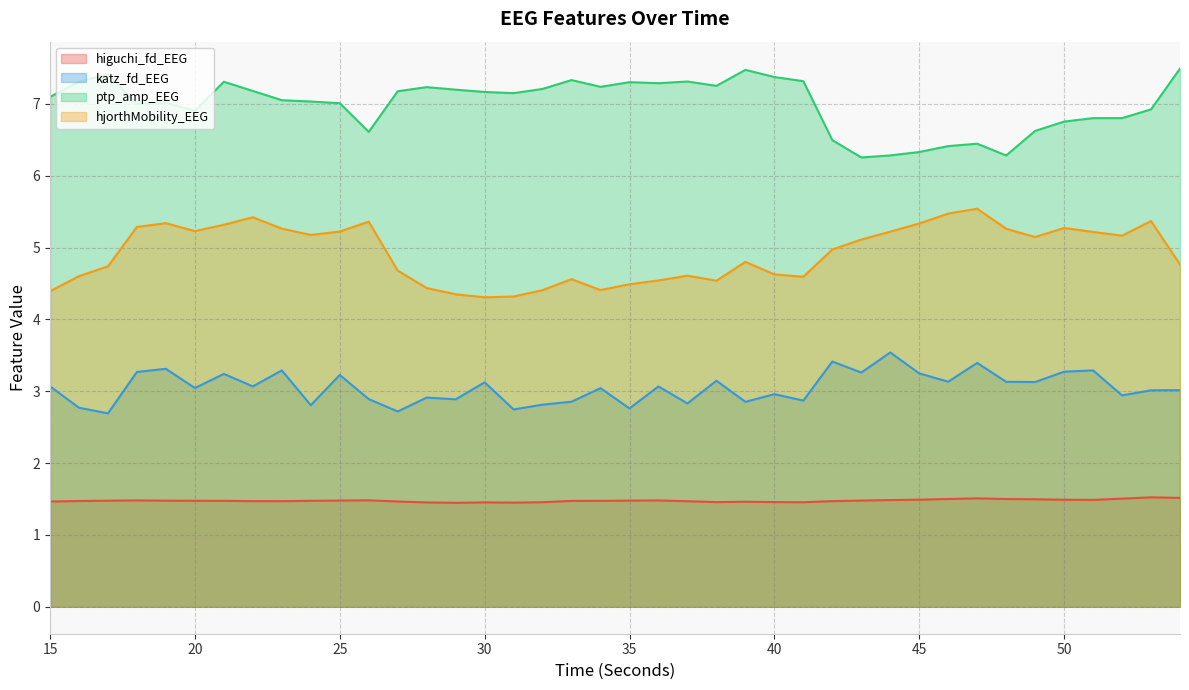

Count the number of categories in the chart.

40